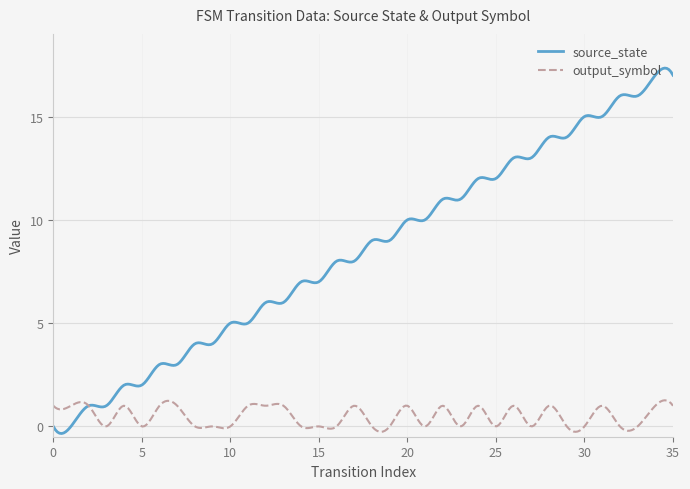

True or false: output_symbol and source_state intersect in this chart.

True